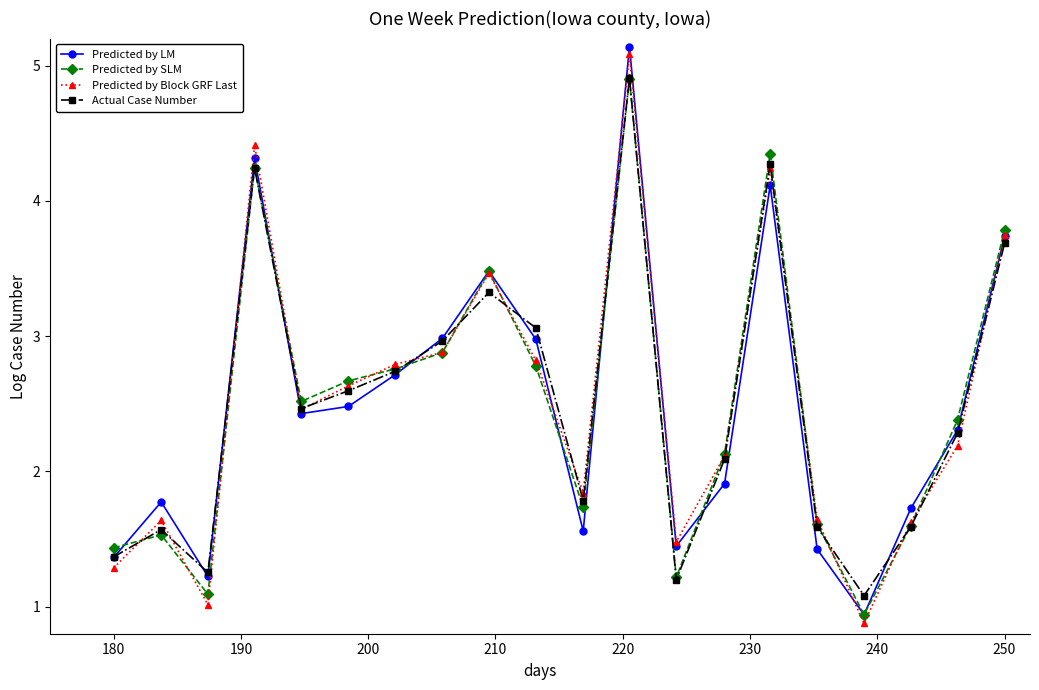

At how many categories does at least one series exceed 4?

3